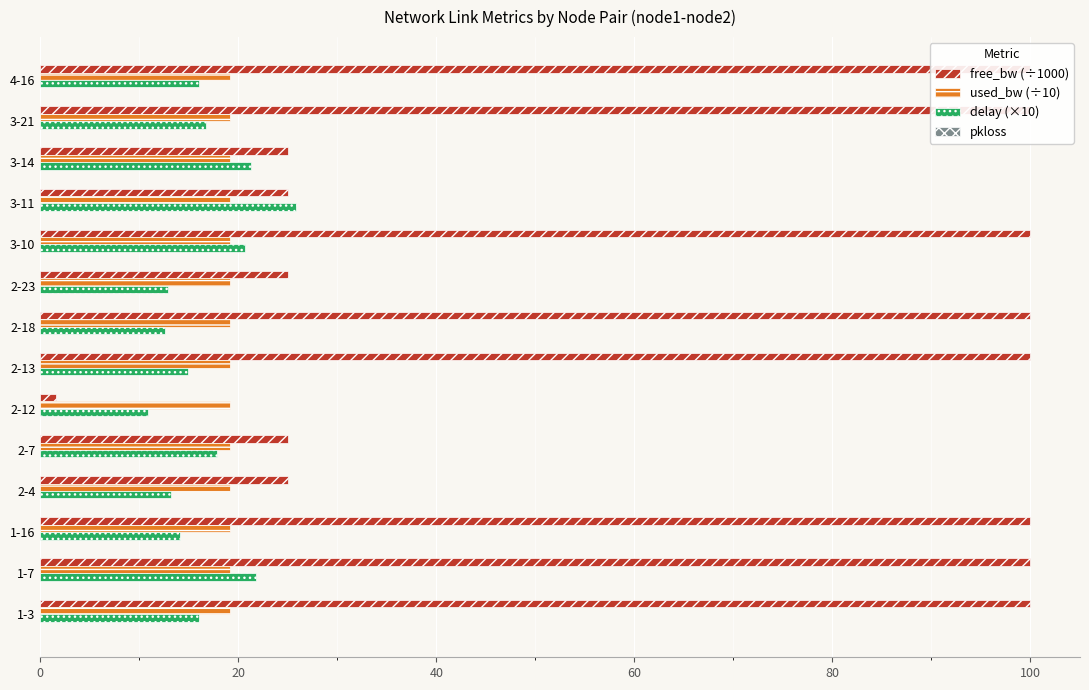

Which has a higher value, 3-11 or 2-13?

2-13